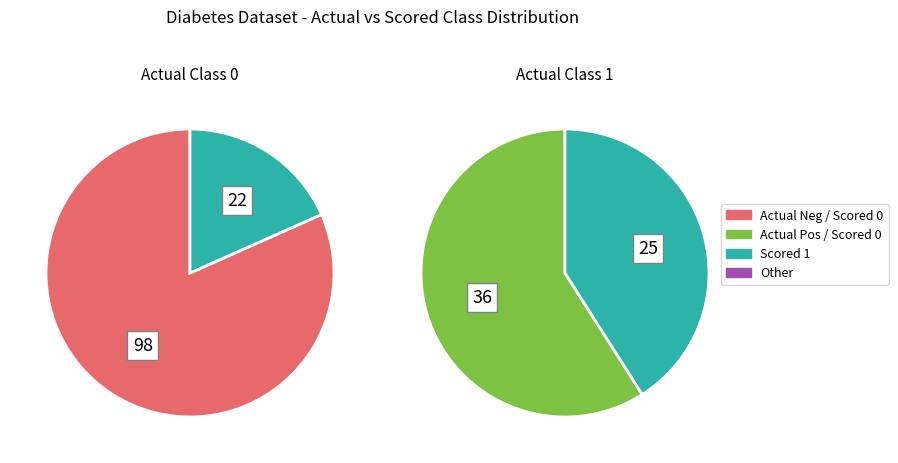

Count the number of slices in the pie.

4